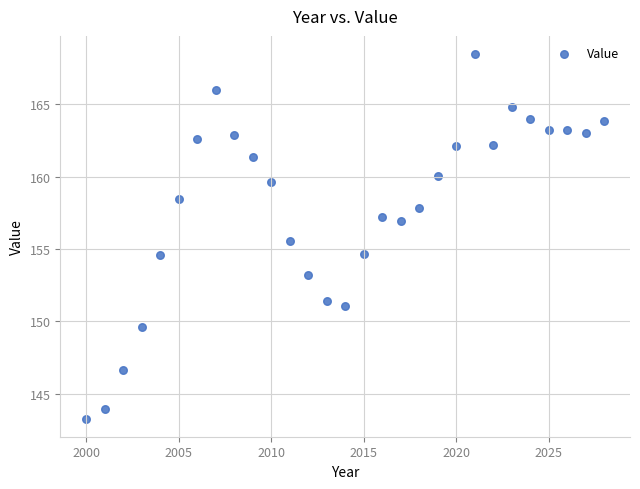

What is the range of Y values (max minus min)?

25.2